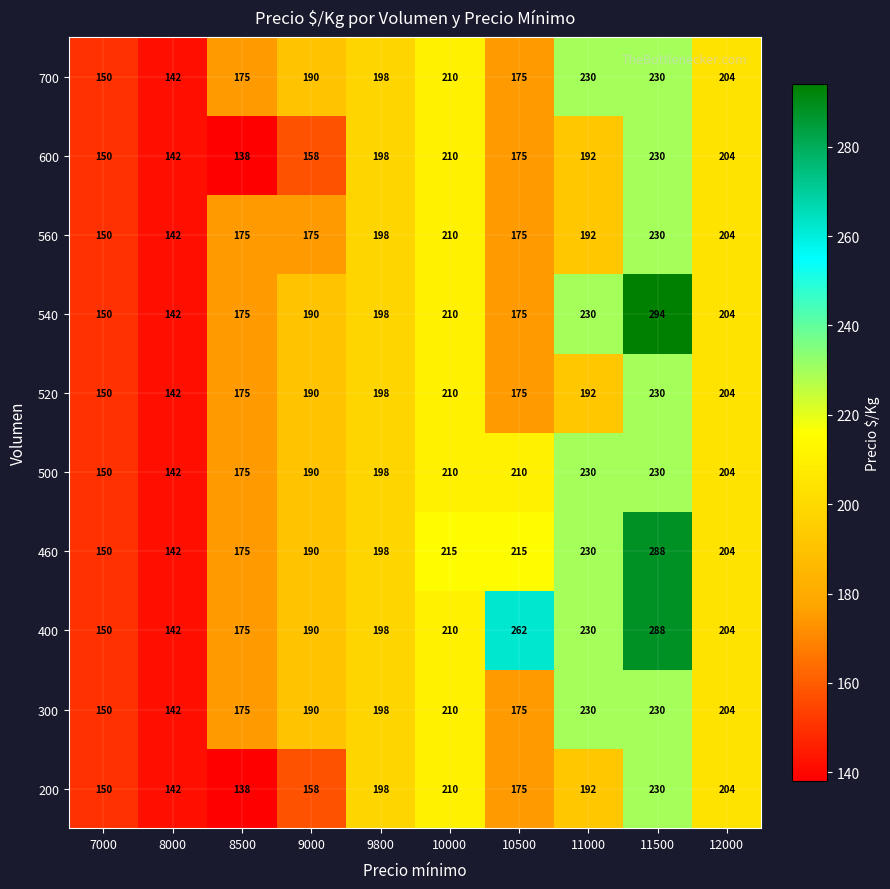

What is the minimum value shown in the chart?

138